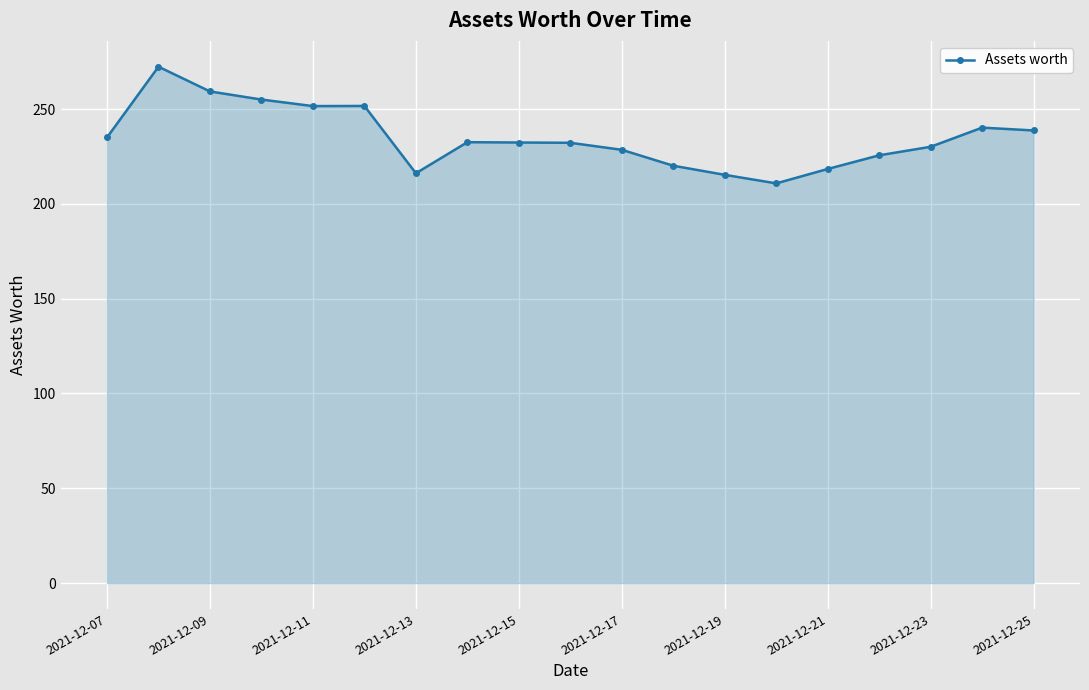

What is the value of the 13th point from the left?

215.3